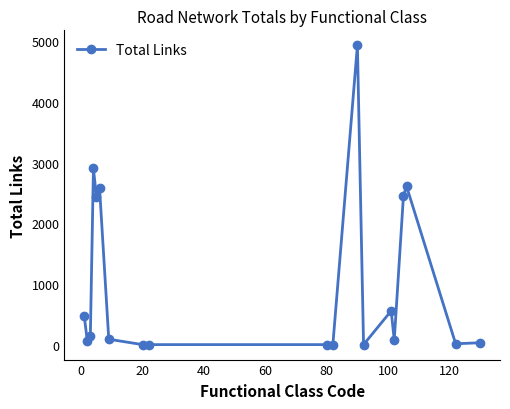

What is the difference between the maximum and minimum values?

4933